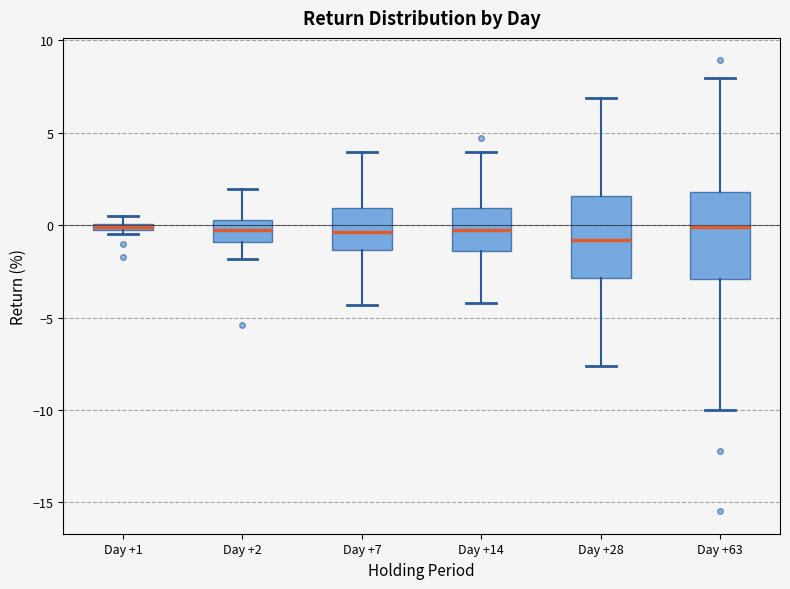

Where does the upper whisker of the box for Day +7 end on the y-axis? The values are not printed on the chart, so give them approximately, as read against the axis.

4.0